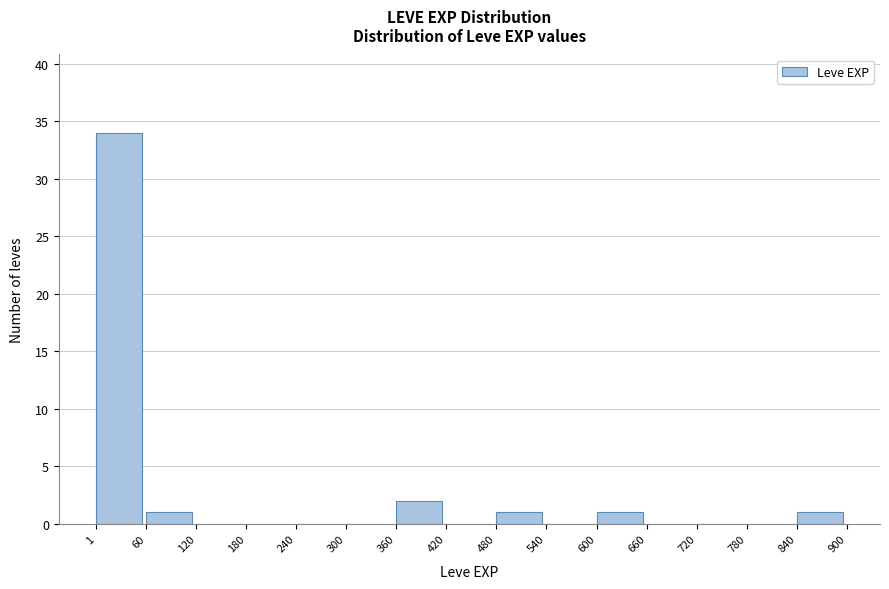

How tall is the bar that spans 360 to 420 on the x-axis? The values are not printed on the chart, so give them approximately, as read against the axis.

2